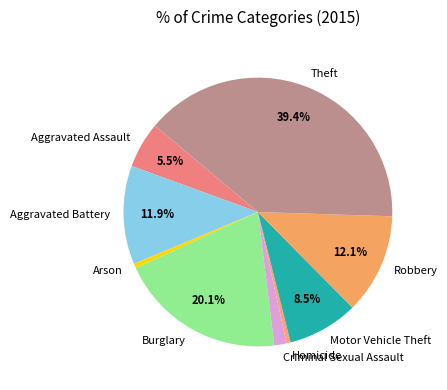

Which has a higher value, Aggravated Battery or Homicide?

Aggravated Battery